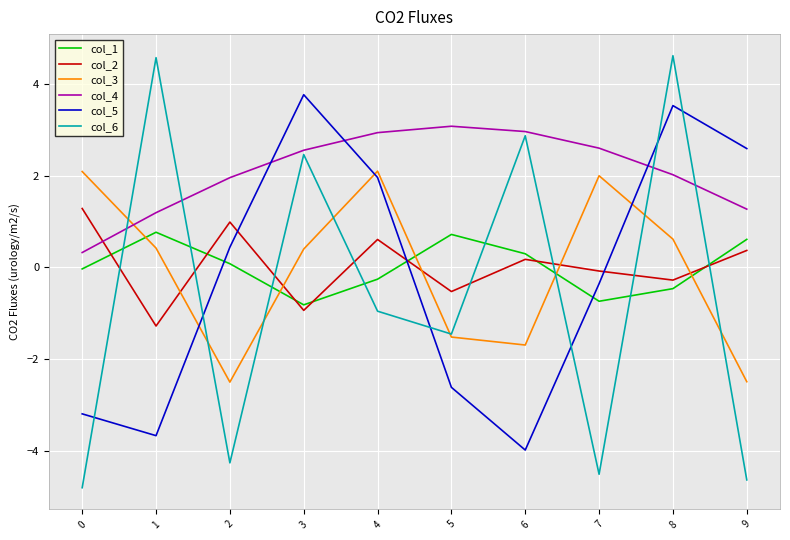

What is the maximum value for col_4?

3.1